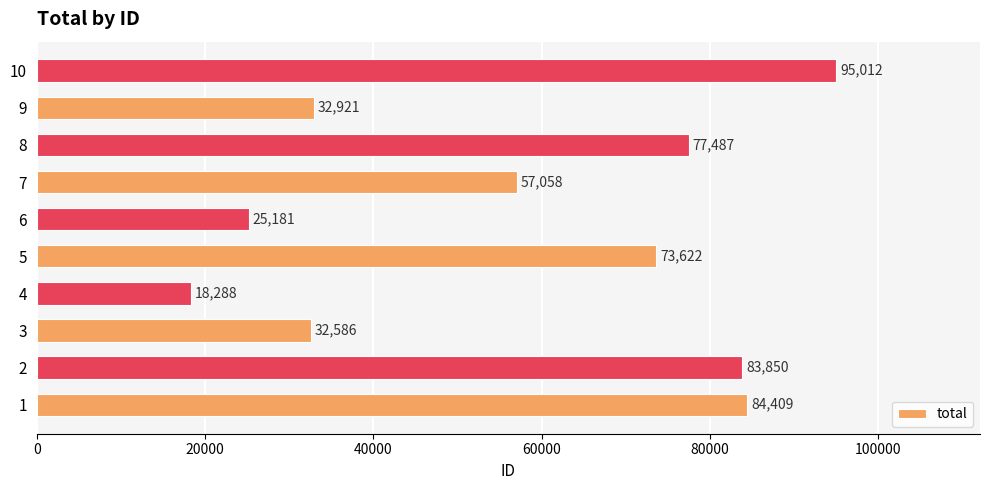

True or false: the data shows 73622 at 5.

True